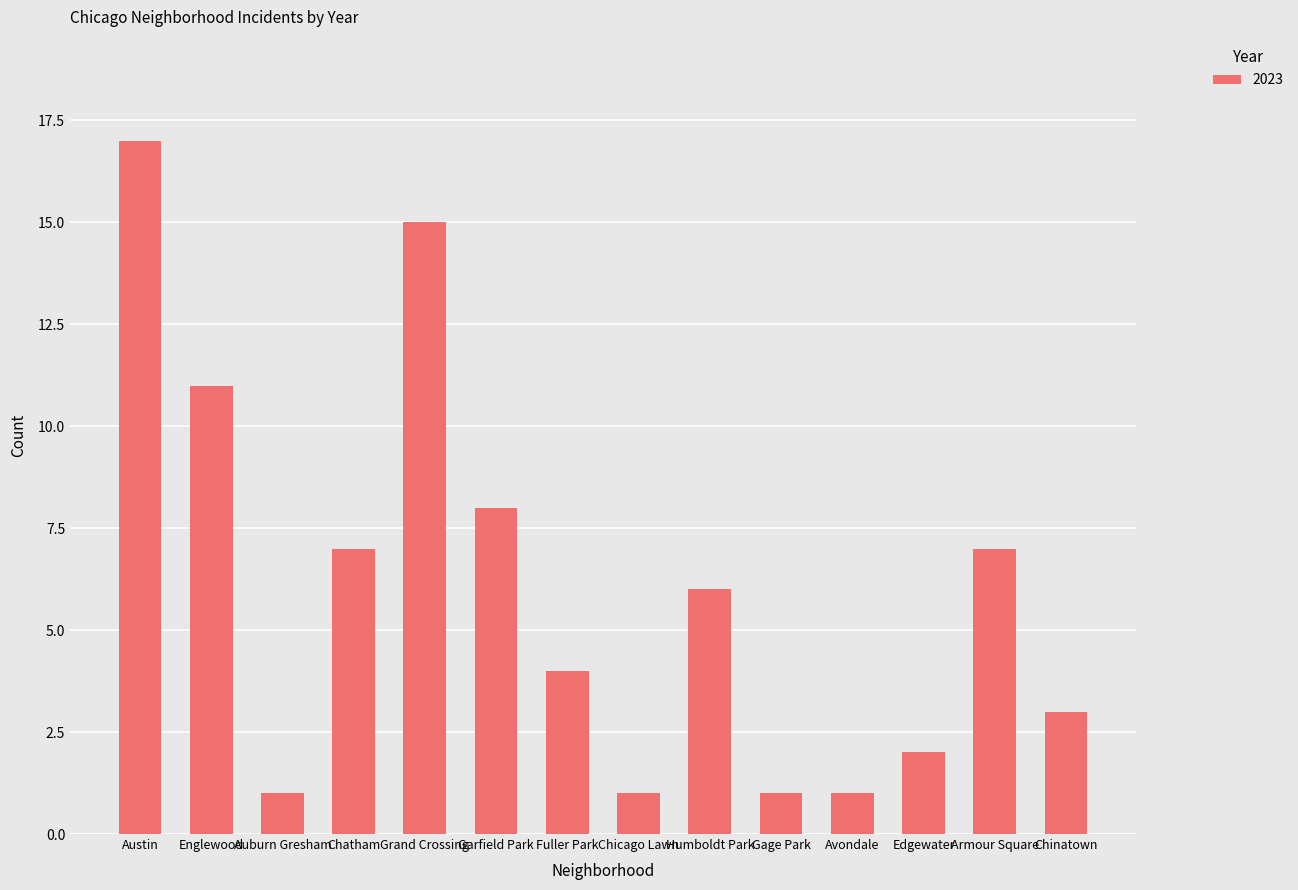

What is the minimum value shown in the chart?

1